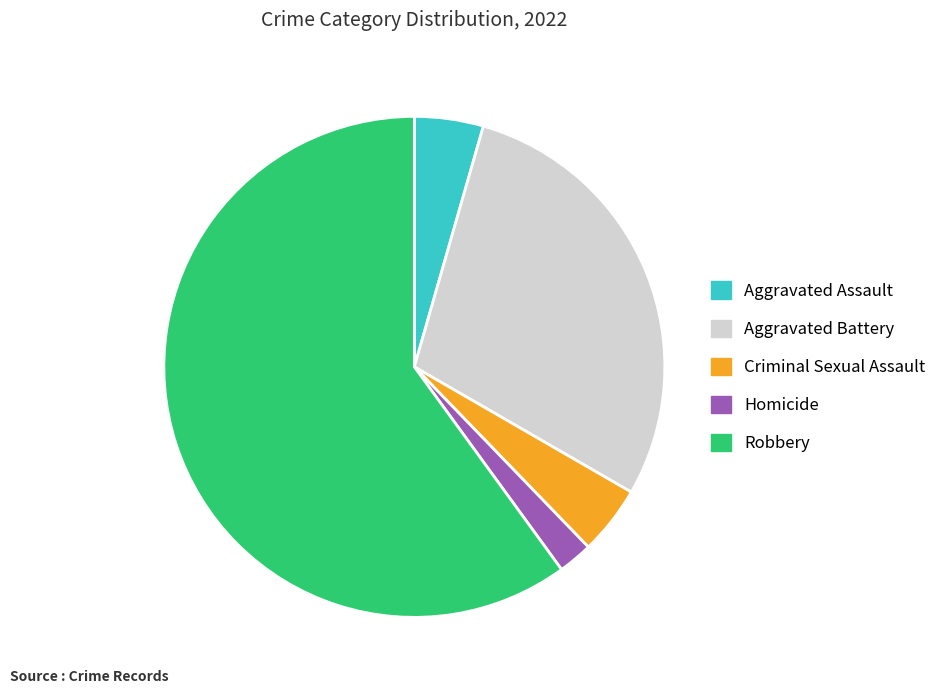

Which has a higher value, Aggravated Battery or Criminal Sexual Assault?

Aggravated Battery